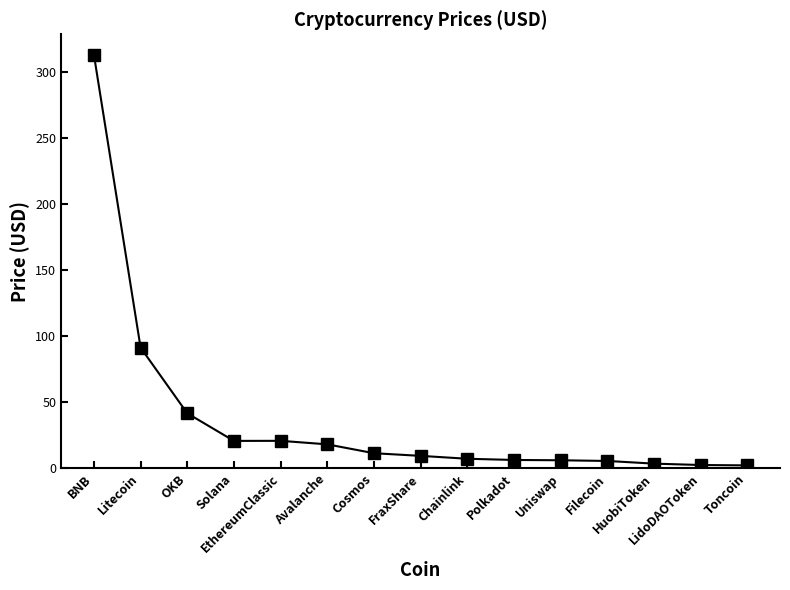

What is the sum of all values?

560.4